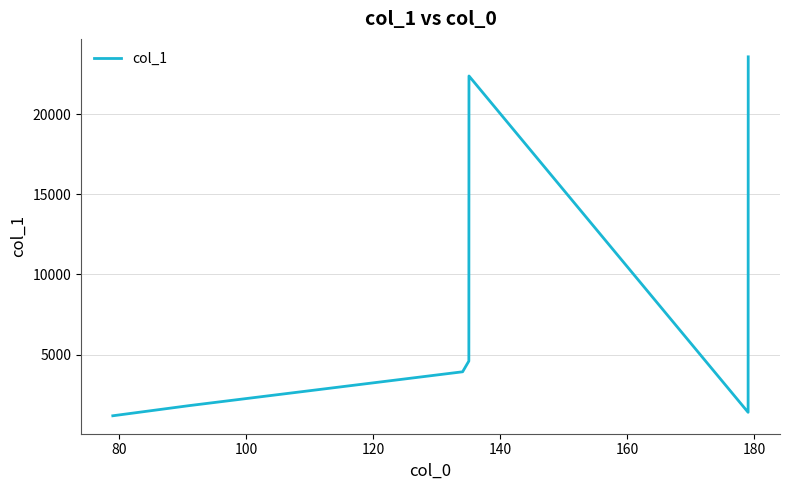

How many interior local valleys (lower than both neighbors) does the data have?

1